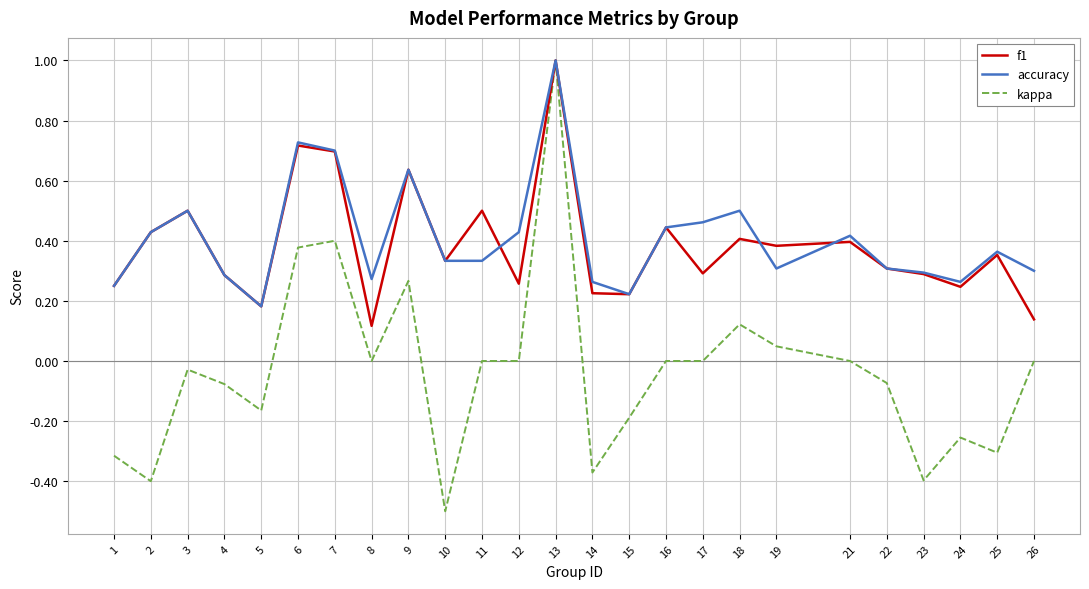

Is it true that kappa equals -0.4 at 2?

True